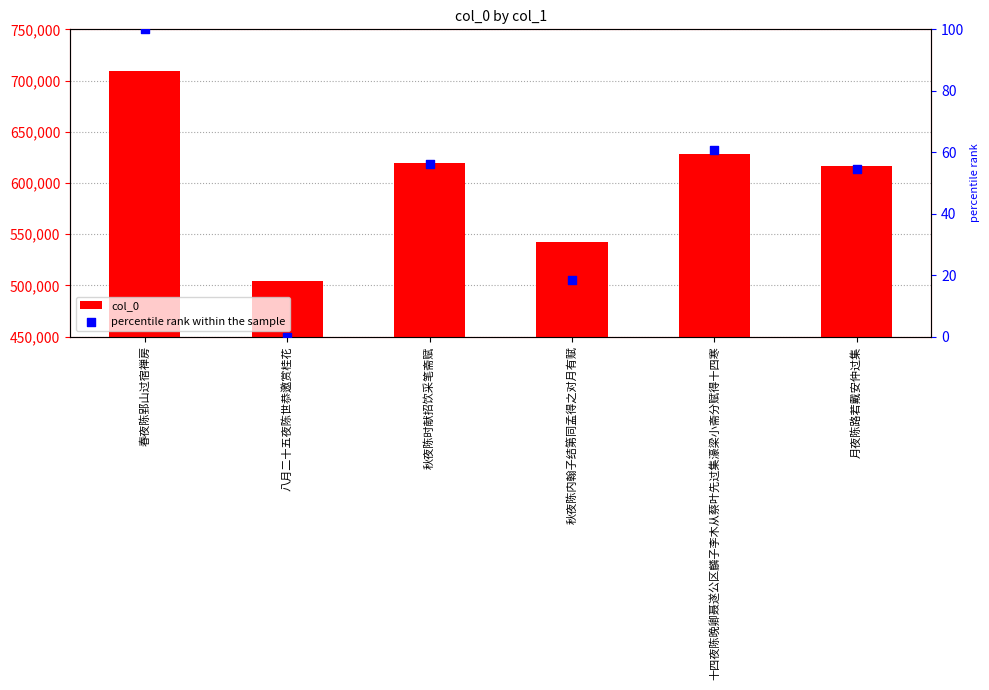

Which series reaches the maximum Y coordinate?

col_0